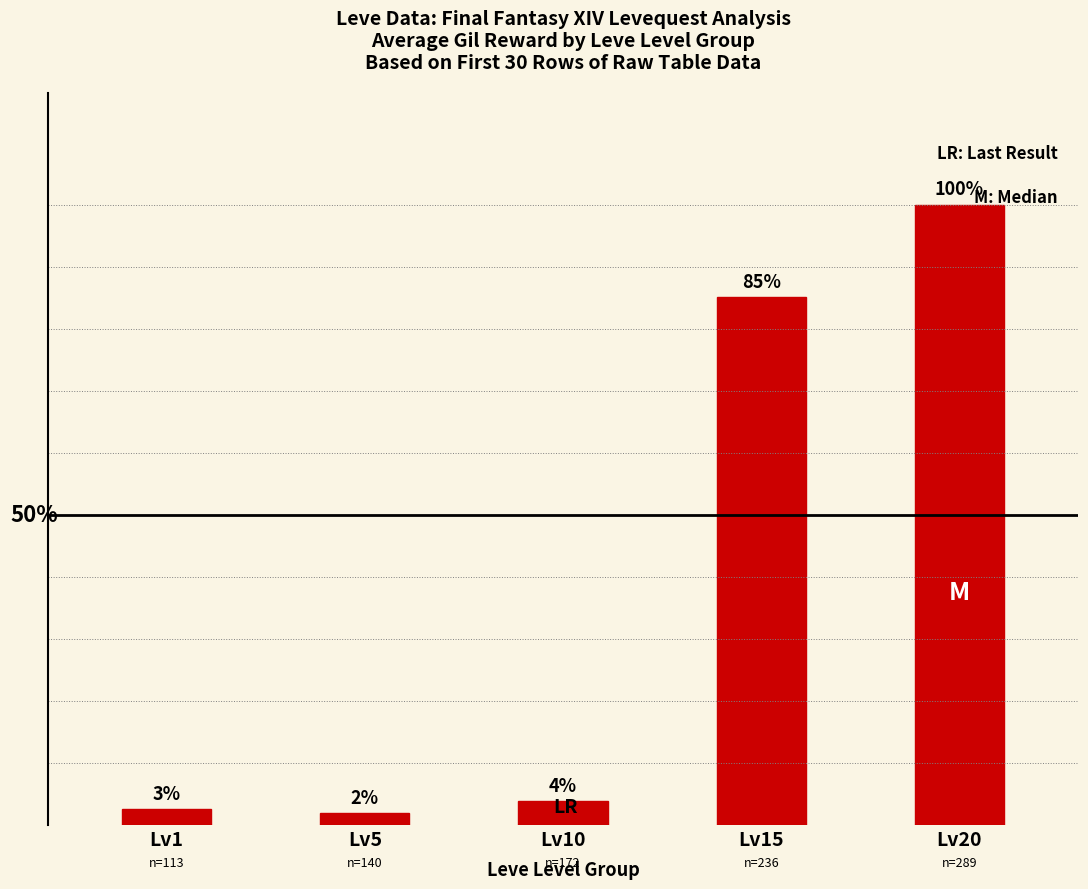

List the labels in order of value, largest first.

Lv20, Lv15, Lv10, Lv1, Lv5